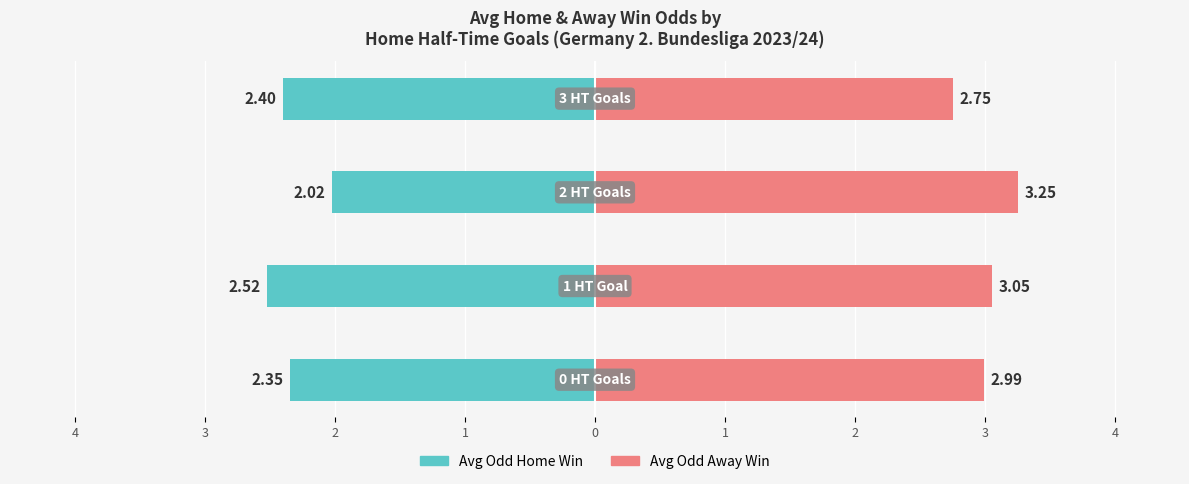

How many bars are there in total?

8